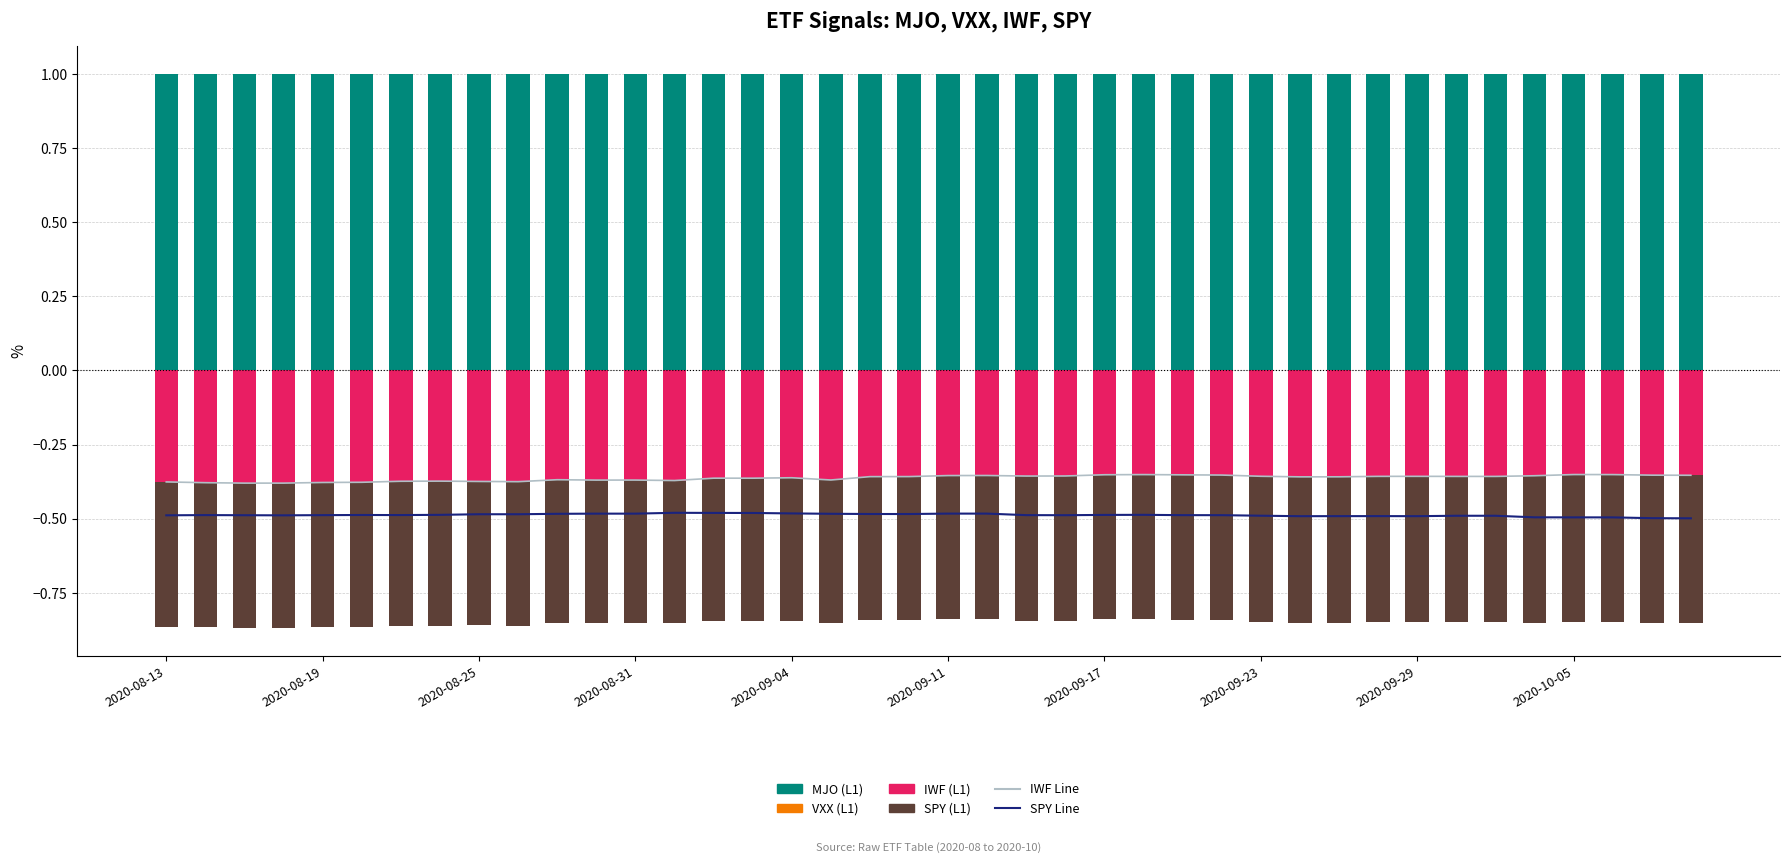

Is the value of IWF at 2020-09-29 greater than the value of SPY at 27?

Yes